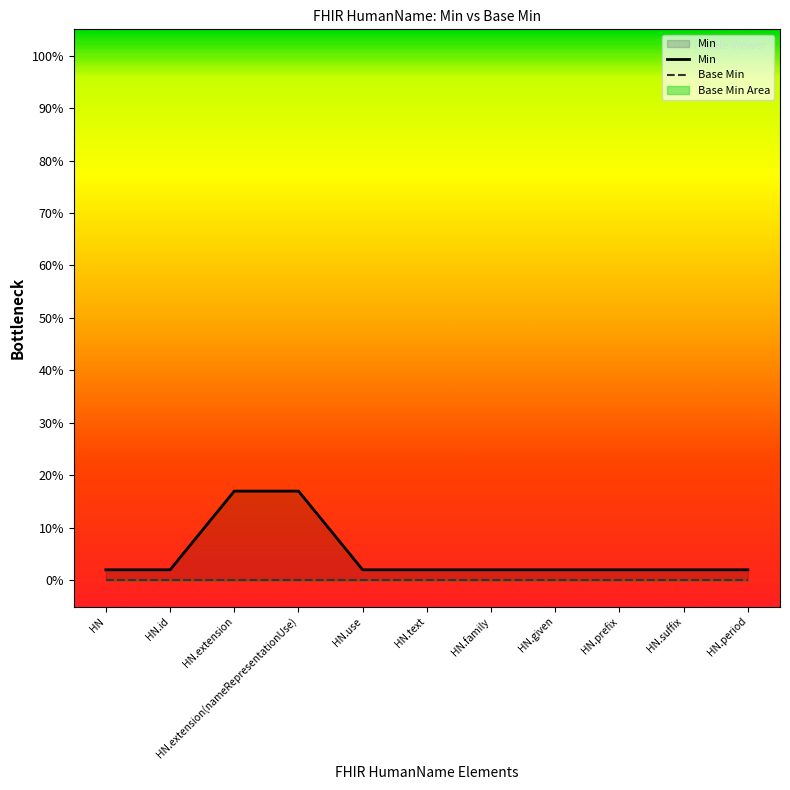

Reading left to right, list all the values displayed in this chart.

Min: 0.0	0.0	0.2	0.2	0.0	0.0	0.0	0.0	0.0	0.0	0.0
Base Min: 0.0	0.0	0.0	0.0	0.0	0.0	0.0	0.0	0.0	0.0	0.0